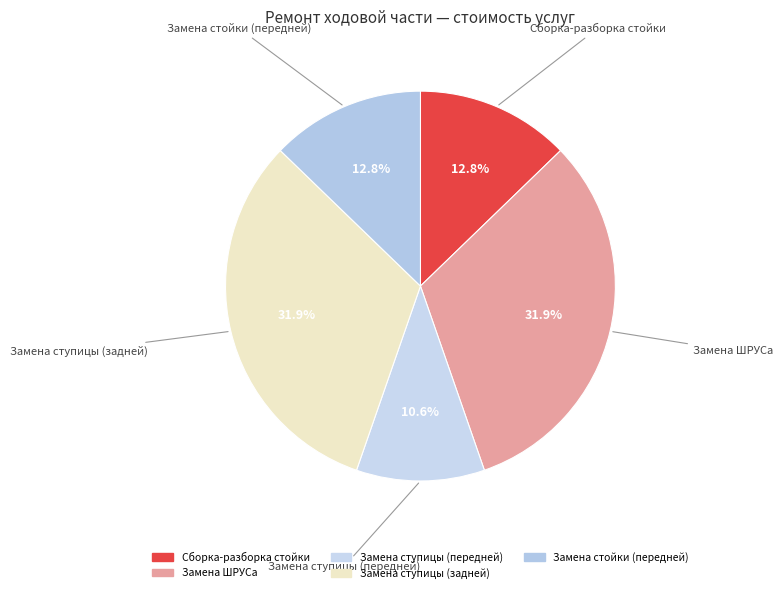

Do Замена ступицы (задней) and Замена ШРУСа together represent more than half of the pie?

Yes